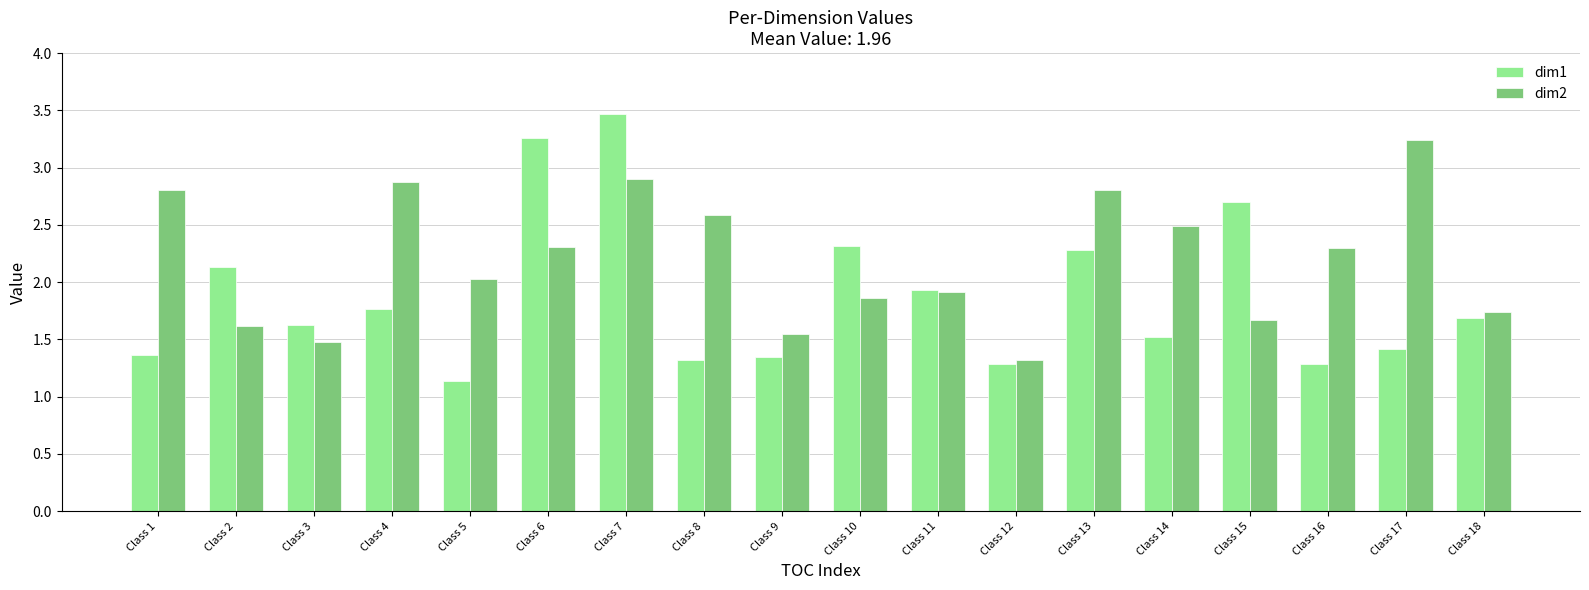

List the series in order of their peak value, lowest first.

dim2, dim1